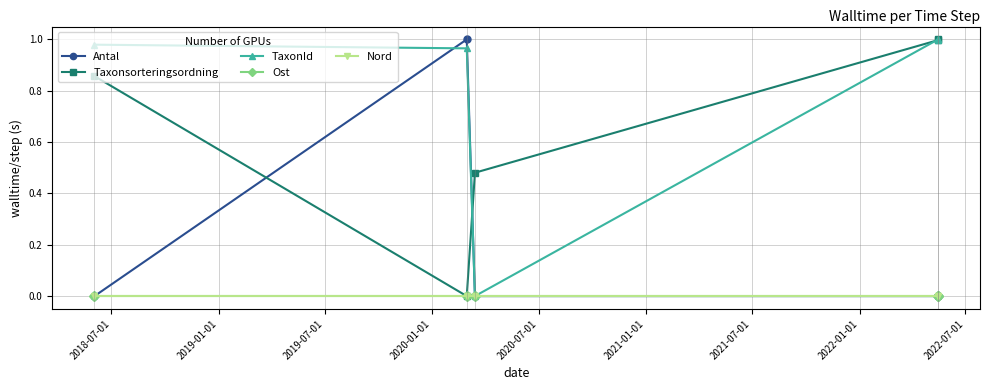

Which category has the lowest value across all series?

2018-07-01